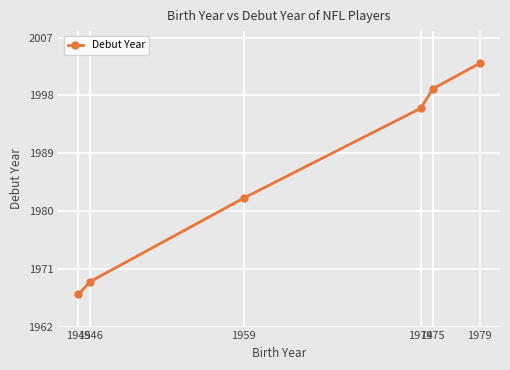

What is the smallest value displayed?

1967